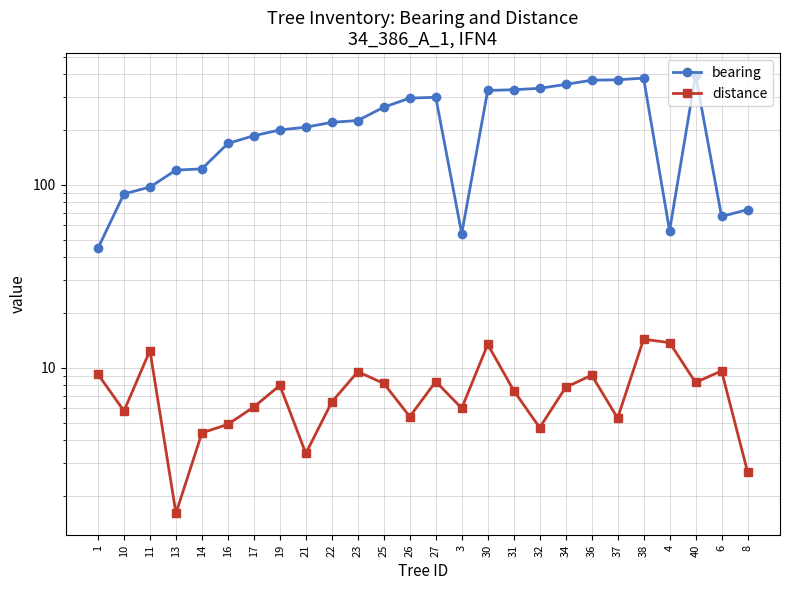

At which category does the chart reach its minimum across all series?

13